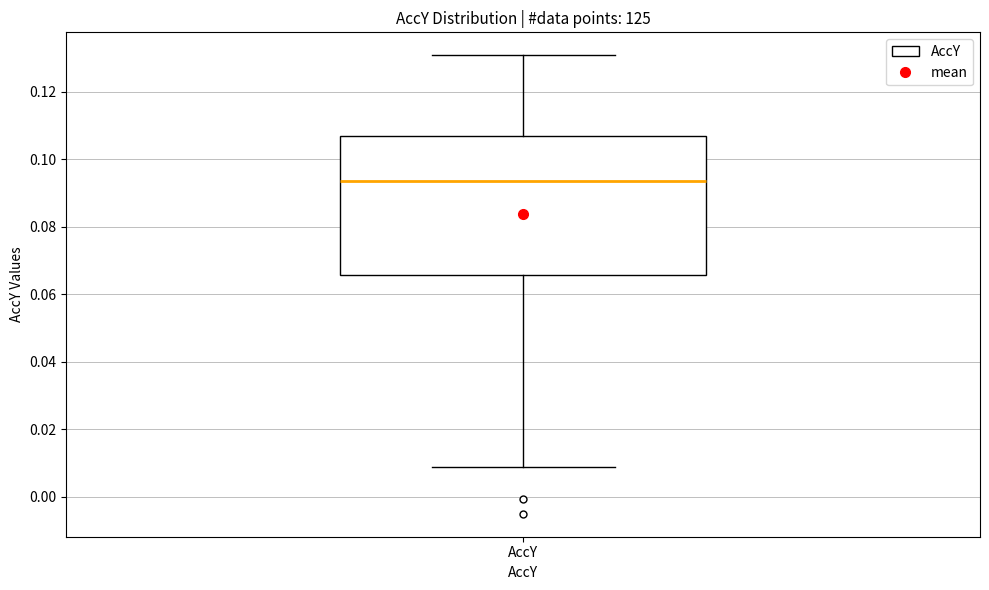

Transcribe this box plot: give where the median line is, the range the box spans, and where the two whiskers end, as read against the y-axis. The values are not printed on the chart, so give them approximately, as read against the axis.

median 0.094, box 0.066 to 0.106, whiskers 0.008 to 0.130